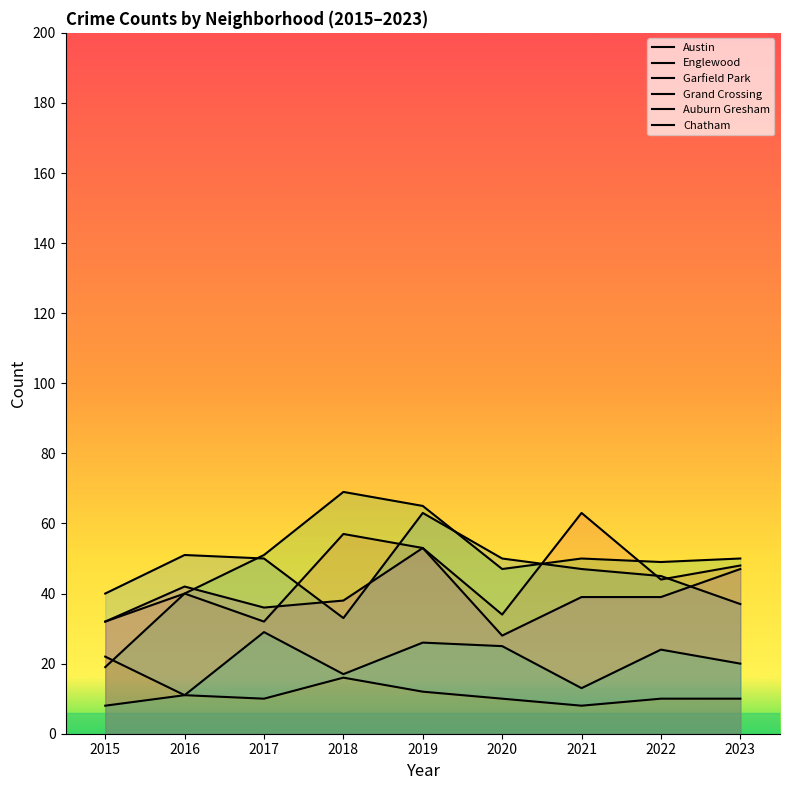

Rank the categories by Auburn Gresham value from lowest to highest.

2021, 2017, 2020, 2022, 2023, 2016, 2019, 2018, 2015